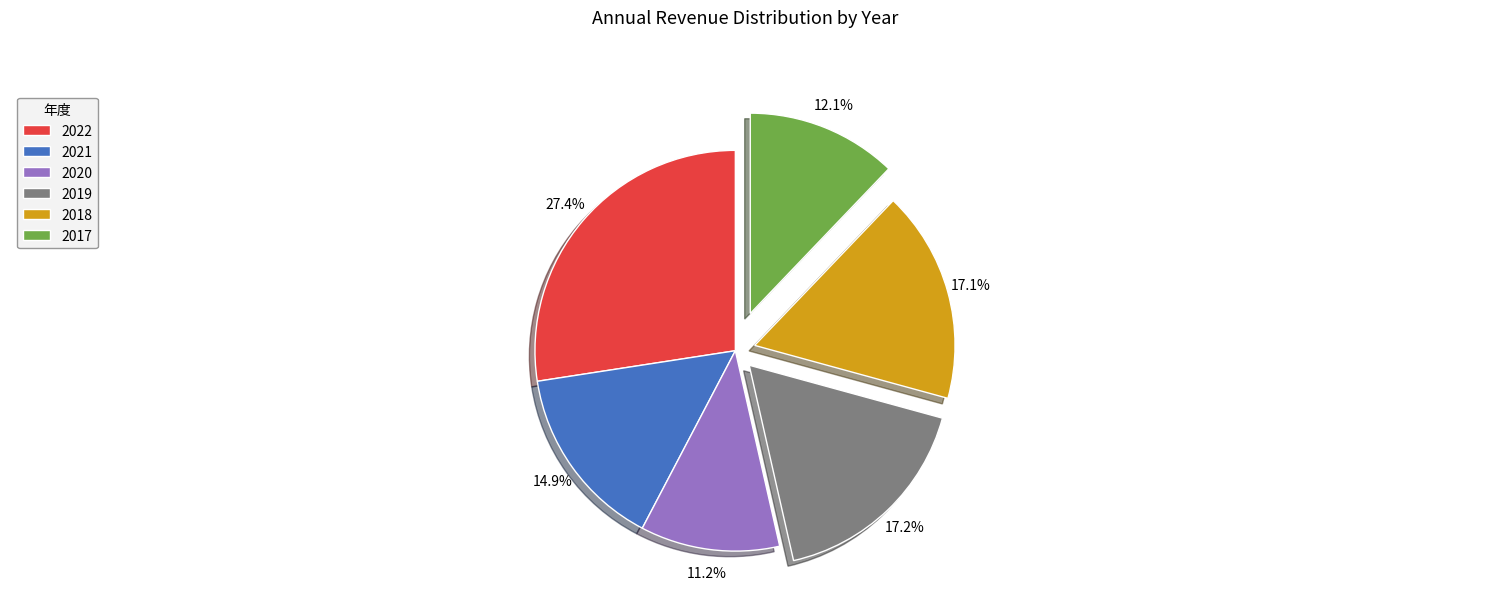

To the nearest percent, what portion does 2019 represent?

17%